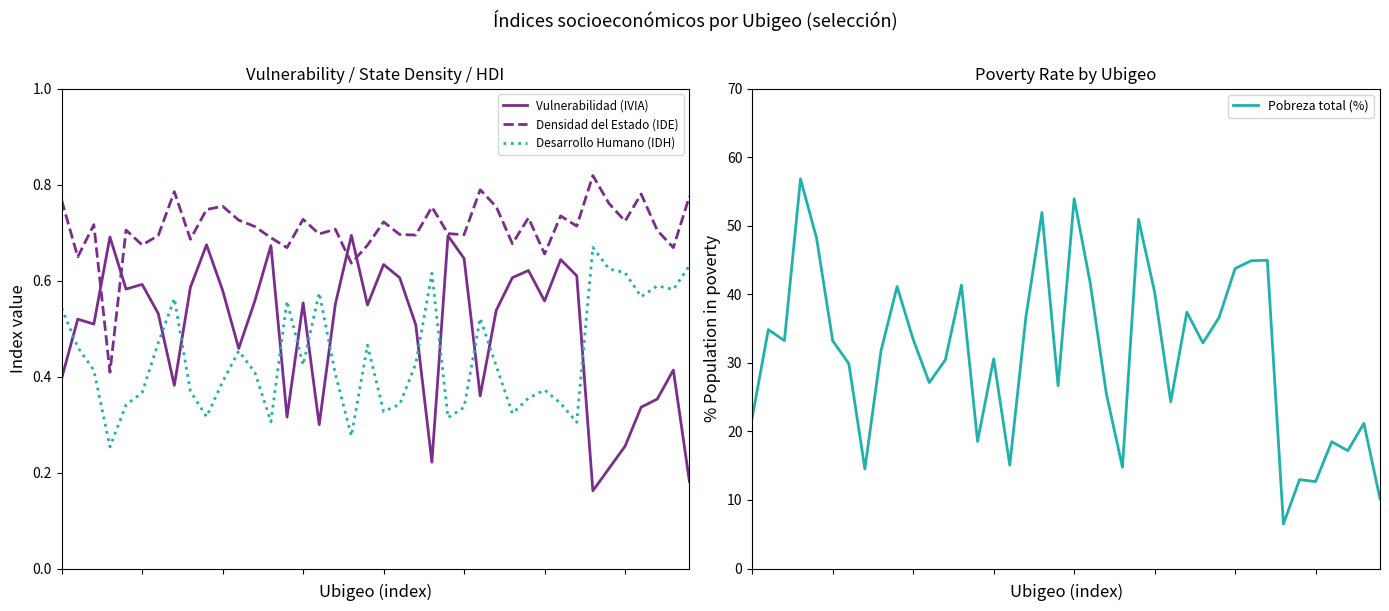

What value does the Pobreza total (%) series have at 7?

14.5